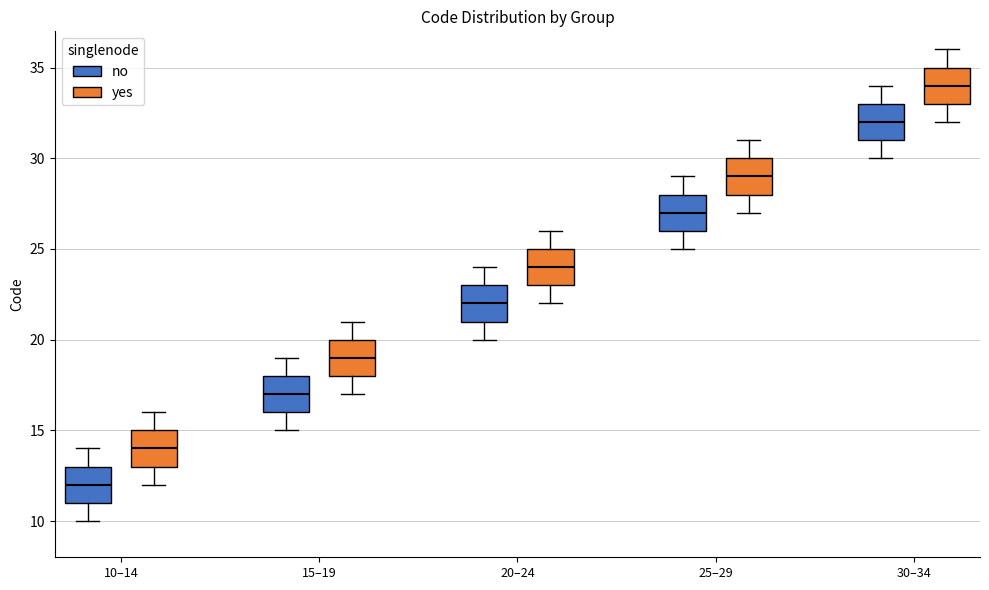

Reading left to right, transcribe this box plot: for each box, give where its median line is, the range the box spans, and where its two whiskers end, as read against the y-axis. The values are not printed on the chart, so give them approximately, as read against the axis.

10–14 (no): median 12, box 11 to 13, whiskers 10 to 14
10–14 (yes): median 14, box 13 to 15, whiskers 12 to 16
15–19 (no): median 17, box 16 to 18, whiskers 15 to 19
15–19 (yes): median 19, box 18 to 20, whiskers 17 to 21
20–24 (no): median 22, box 21 to 23, whiskers 20 to 24
20–24 (yes): median 24, box 23 to 25, whiskers 22 to 26
25–29 (no): median 27, box 26 to 28, whiskers 25 to 29
25–29 (yes): median 29, box 28 to 30, whiskers 27 to 31
30–34 (no): median 32, box 31 to 33, whiskers 30 to 34
30–34 (yes): median 34, box 33 to 35, whiskers 32 to 36